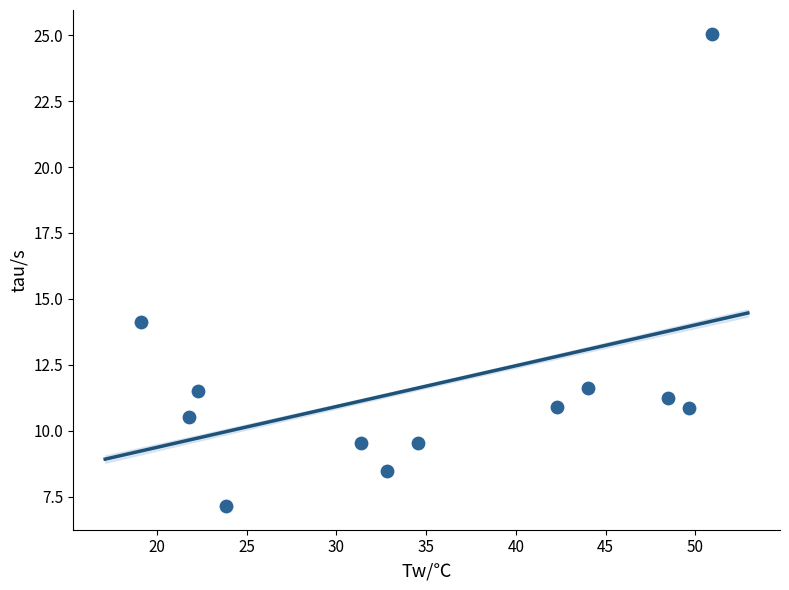

What Y value in the scatter plot is closest to 16?

14.1